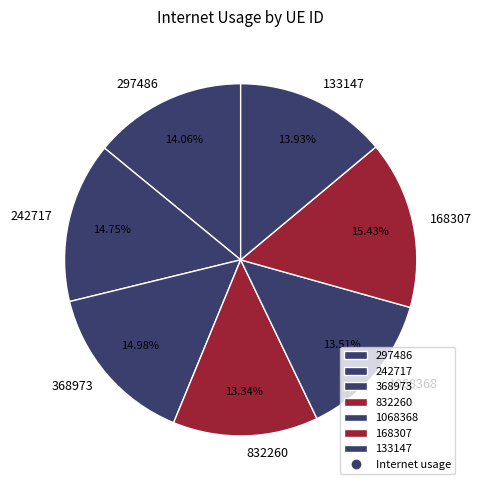

True or false: 168307 accounts for 29% of the total.

False